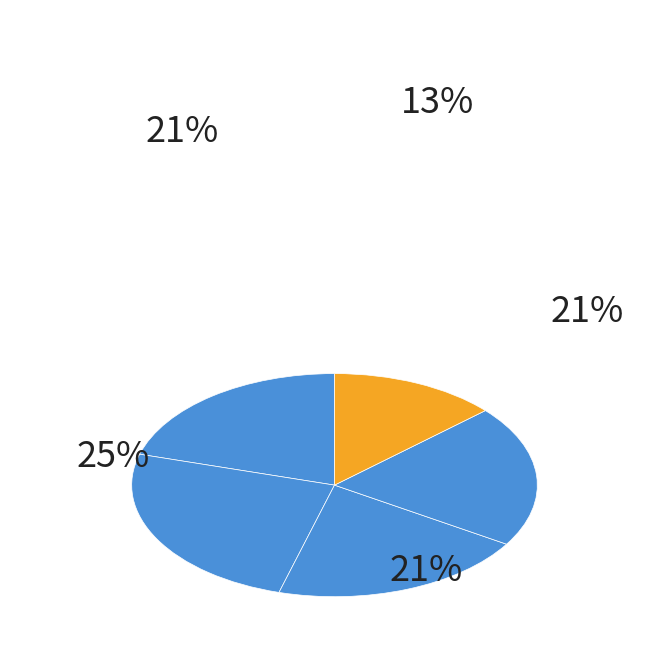

Count the number of slices in the pie.

5